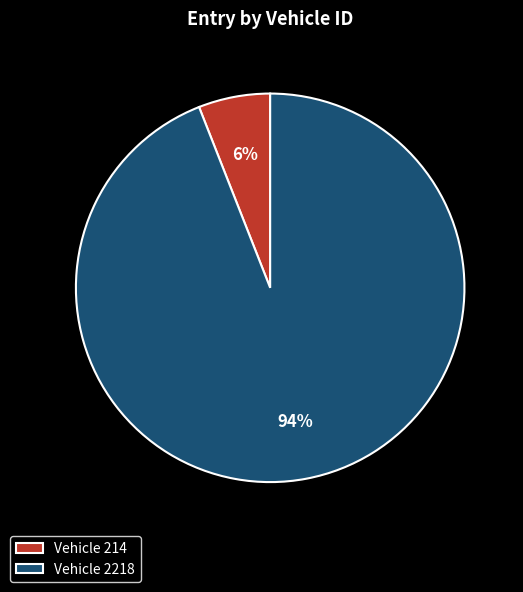

Do Vehicle 2218 and Vehicle 214 together represent more than half of the pie?

Yes